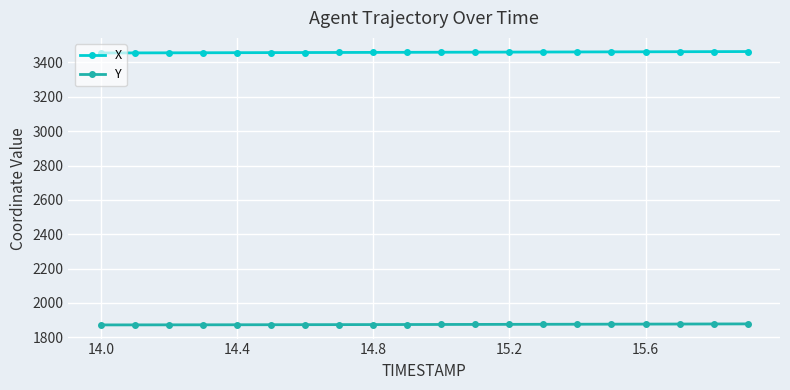

Rank the series by their maximum value, from highest to lowest.

X, Y